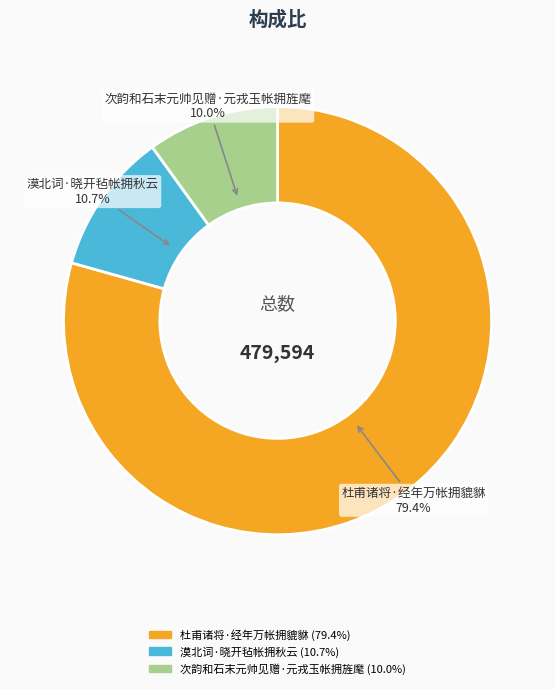

The 漠北词·晓开毡帐拥秋云 slice represents 11% of the pie. True or false?

True